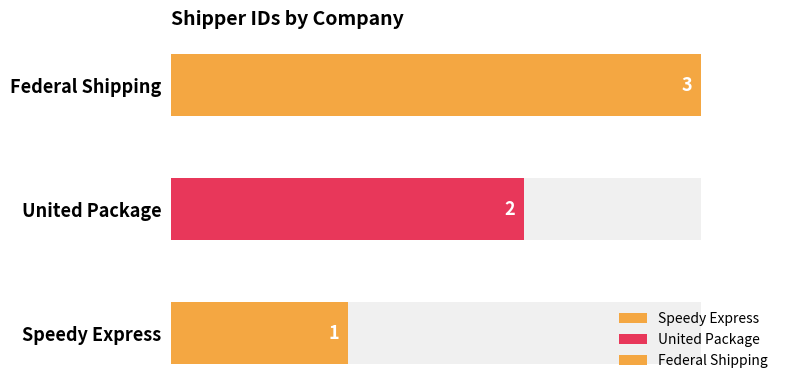

Reading left to right, extract all data points from this chart.

1	2	3